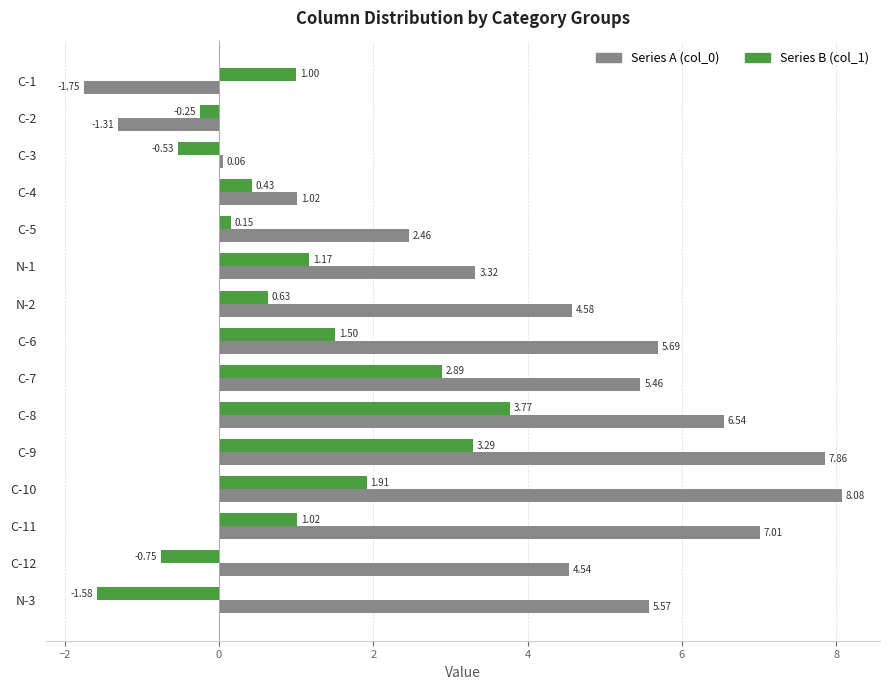

Which series has the largest total across all categories?

Series A (col_0)